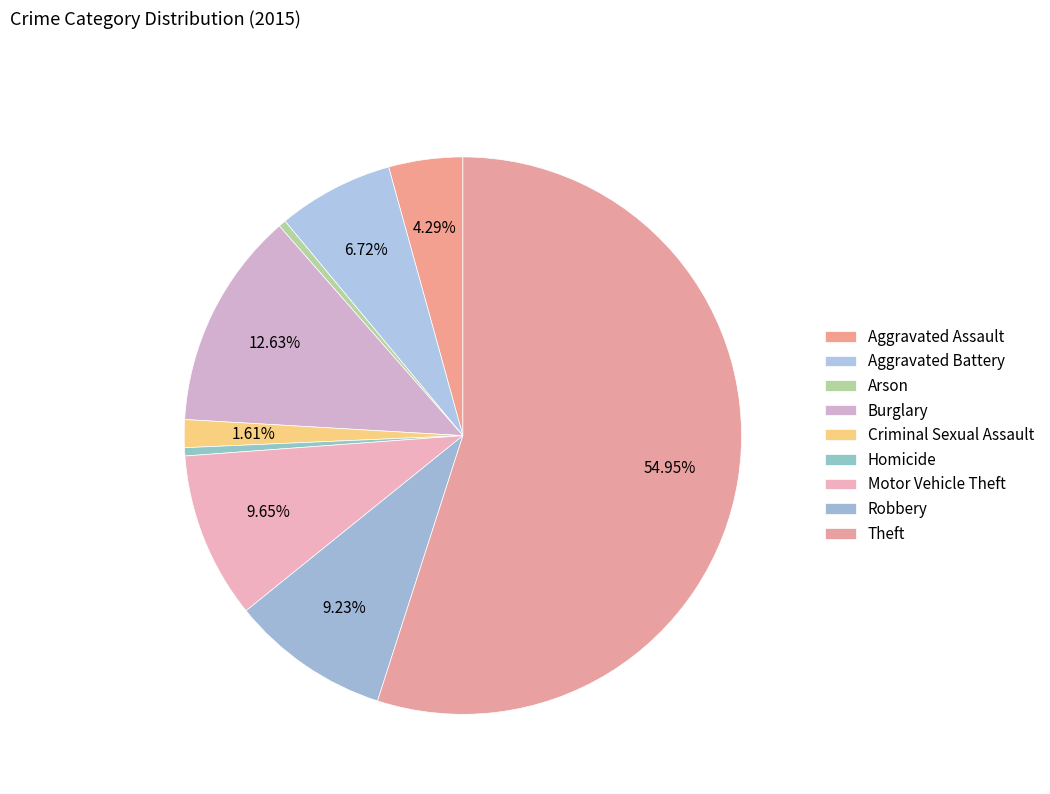

How many segments does this pie chart have?

9